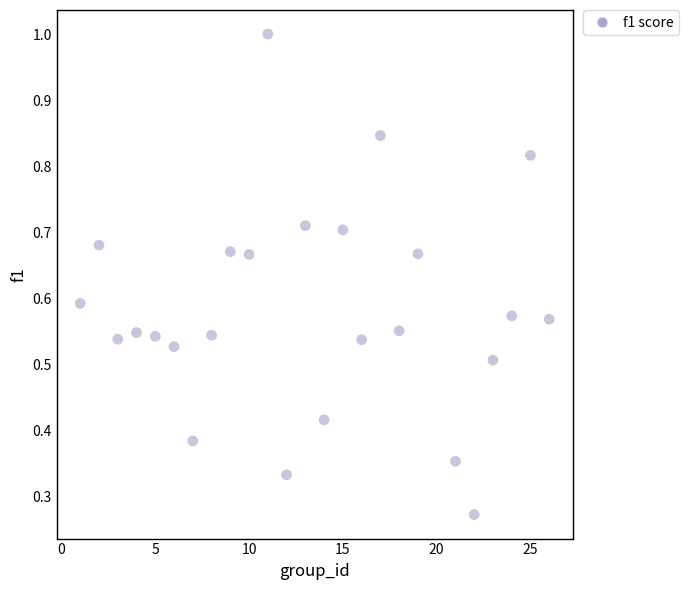

What is the range of X values (max minus min)?

25.0